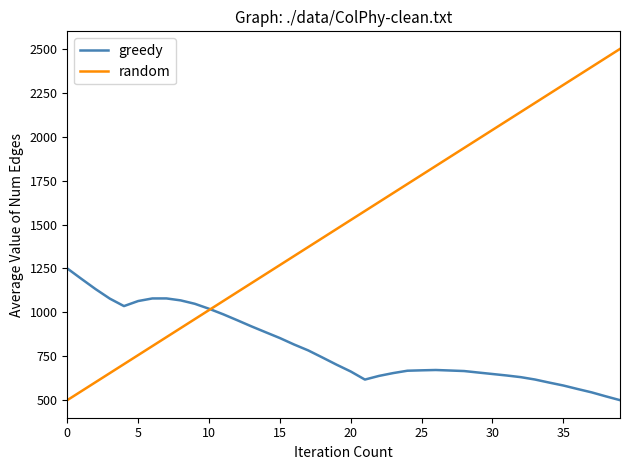

What is the maximum value for random?

2500.0